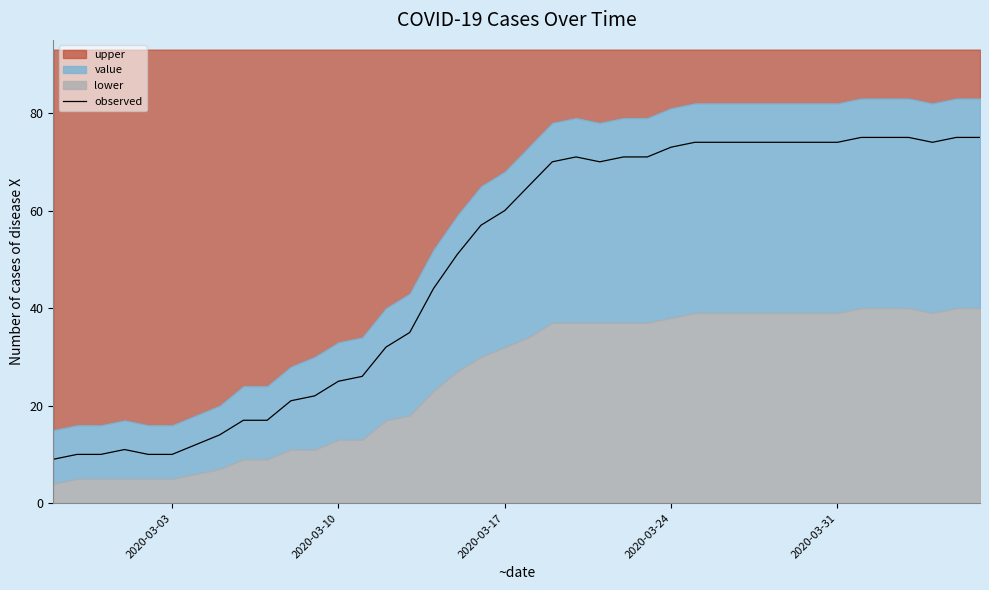

What is the minimum value shown in the chart?

9